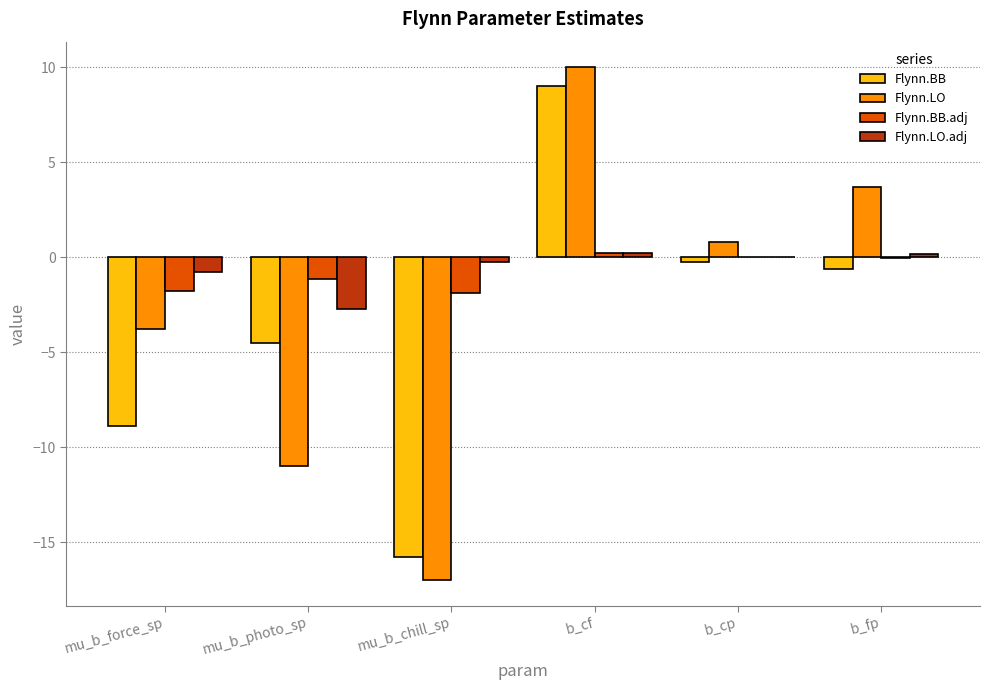

What is the average value of the Flynn.BB series?

-3.5